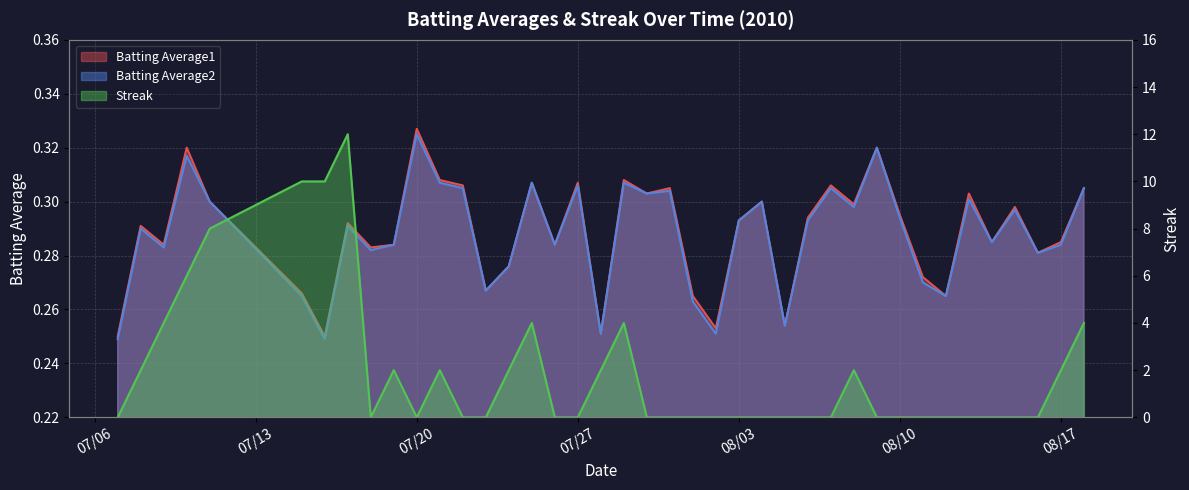

Rank the series at 2010-07-21 from highest to lowest value.

Streak, Batting Average1, Batting Average2